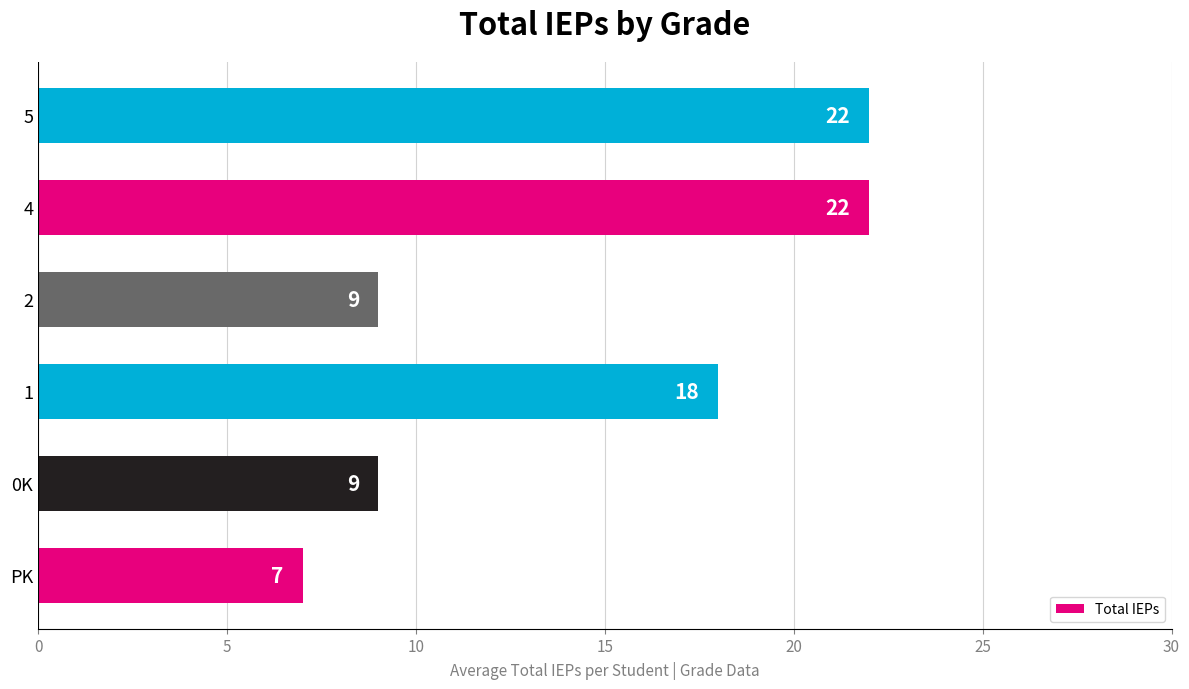

True or false: the data shows 22 at 4.

True